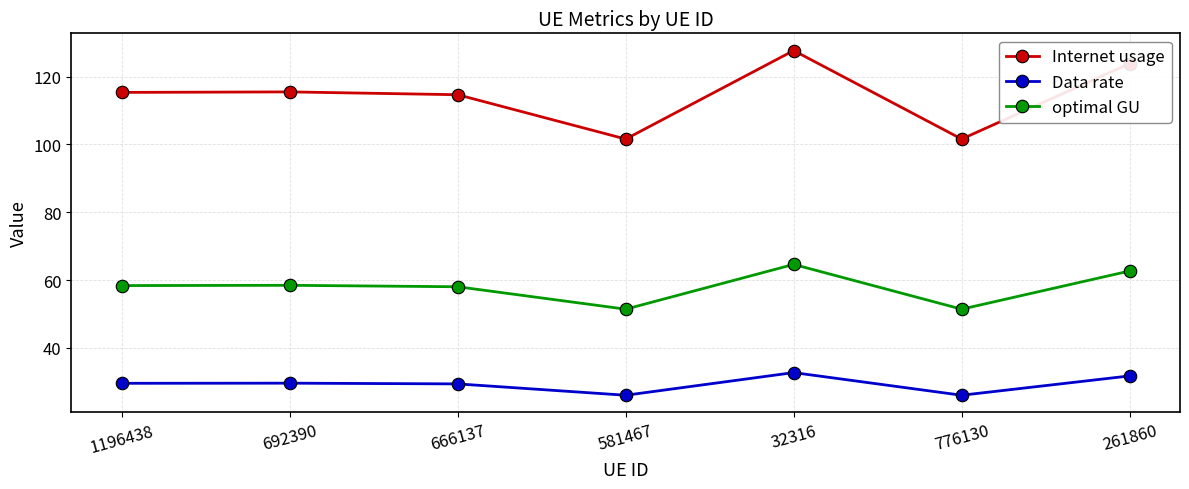

What is the sum of all Internet usage values?

800.3